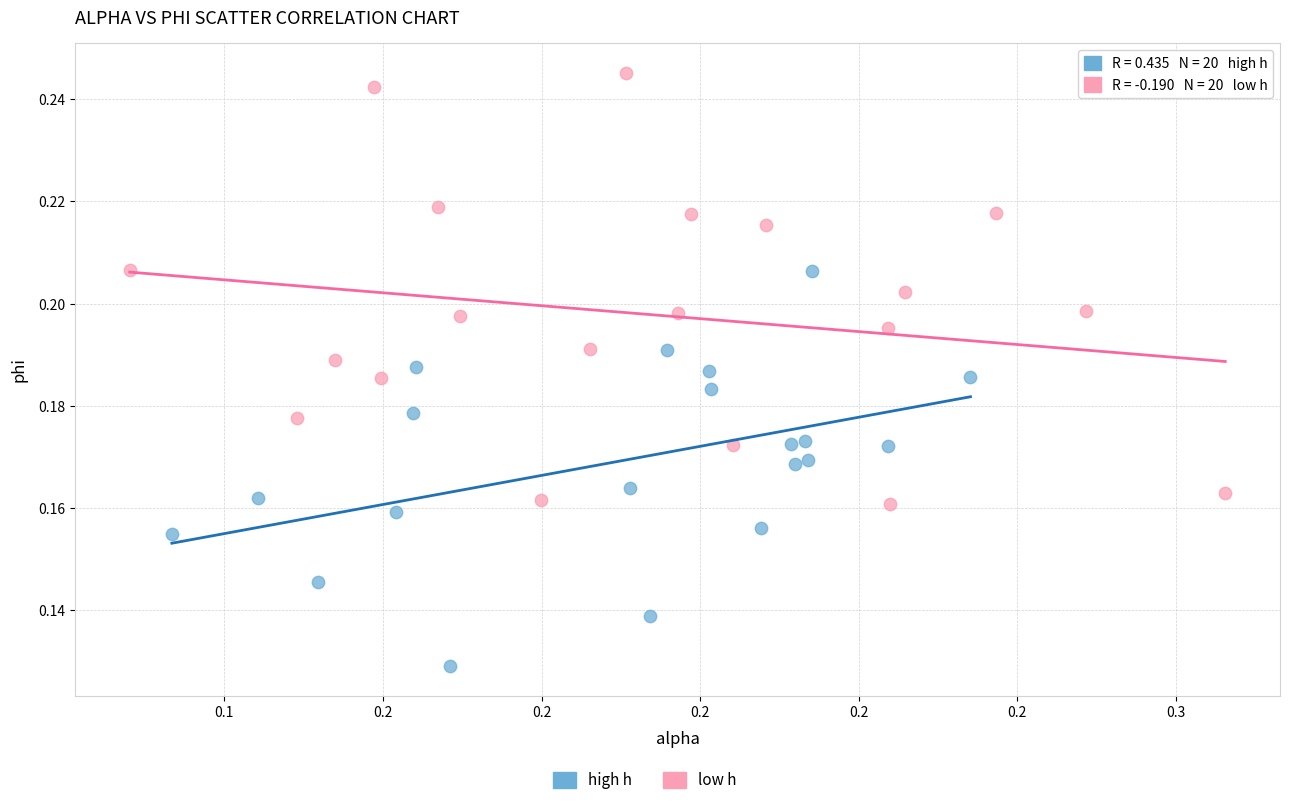

Which series contains the lowest Y value?

high h